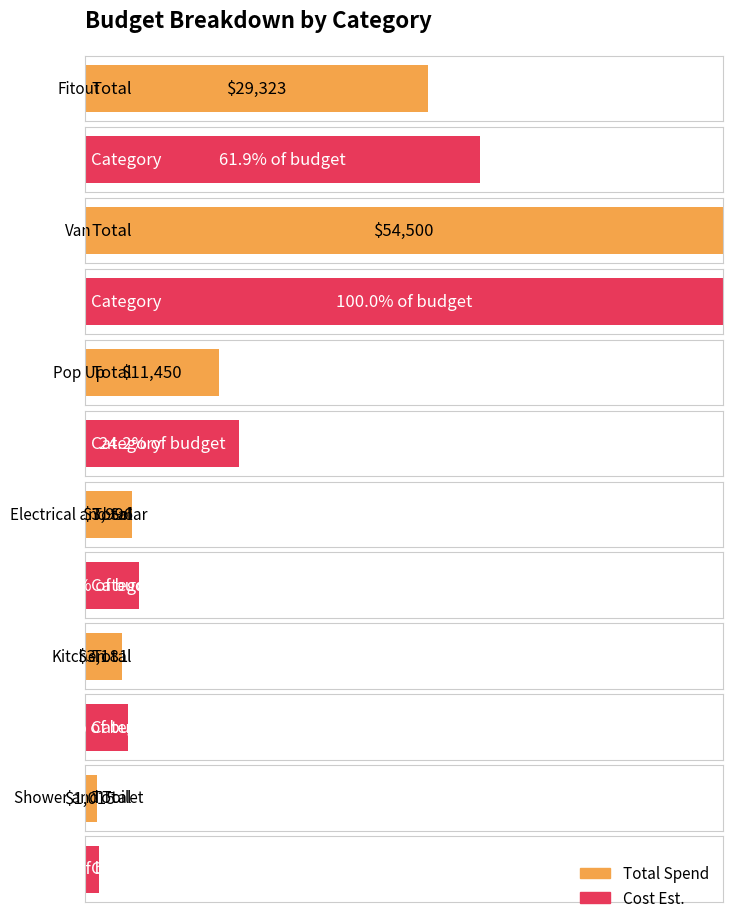

What is the average value of the Total series?

17244.2